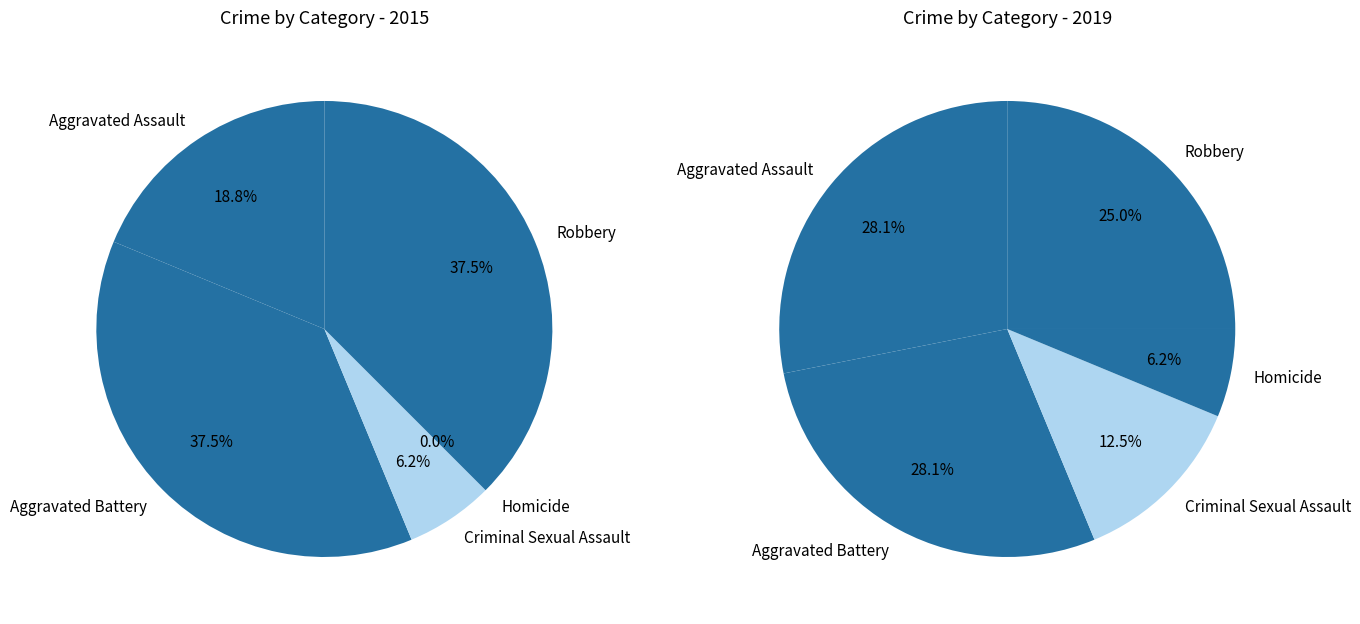

The values_2019 slice represents 28% of the pie. True or false?

True